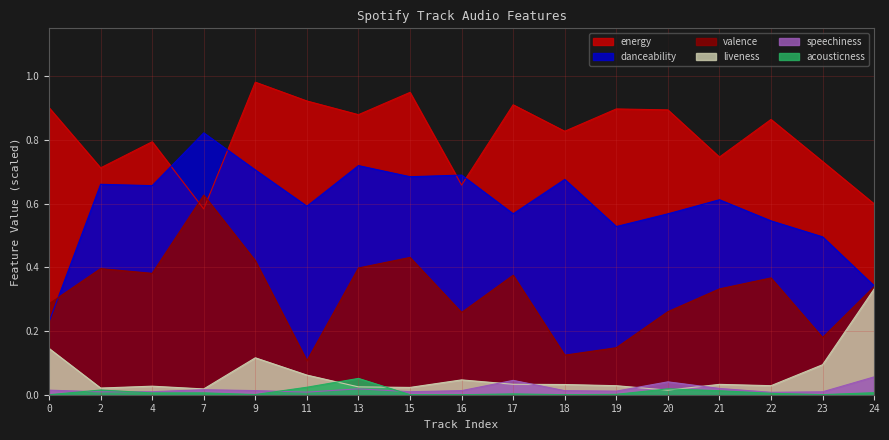

True or false: speechiness has a value of 0.0 at 9.

True